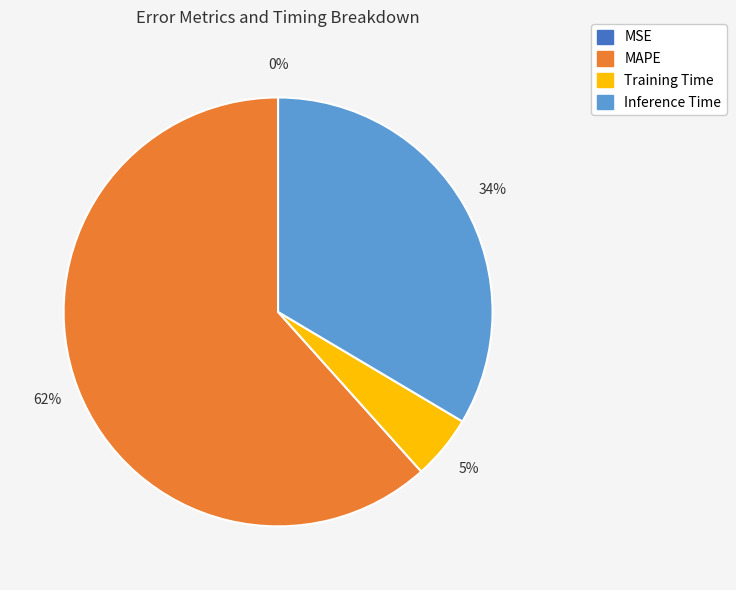

Does any single category account for the majority?

Yes